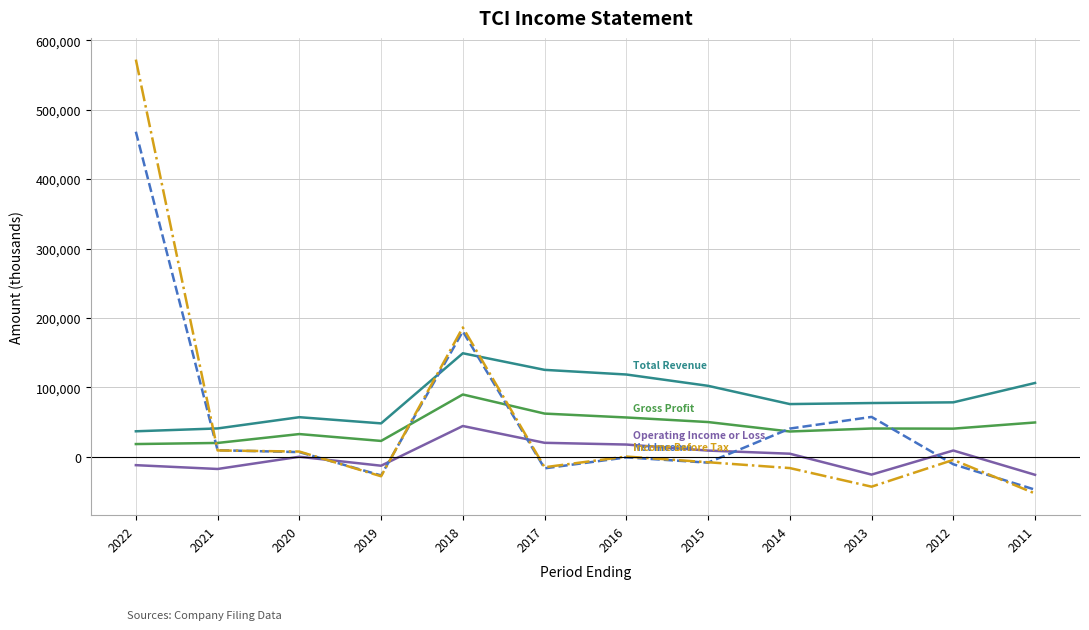

What is the smallest value displayed?

-52900